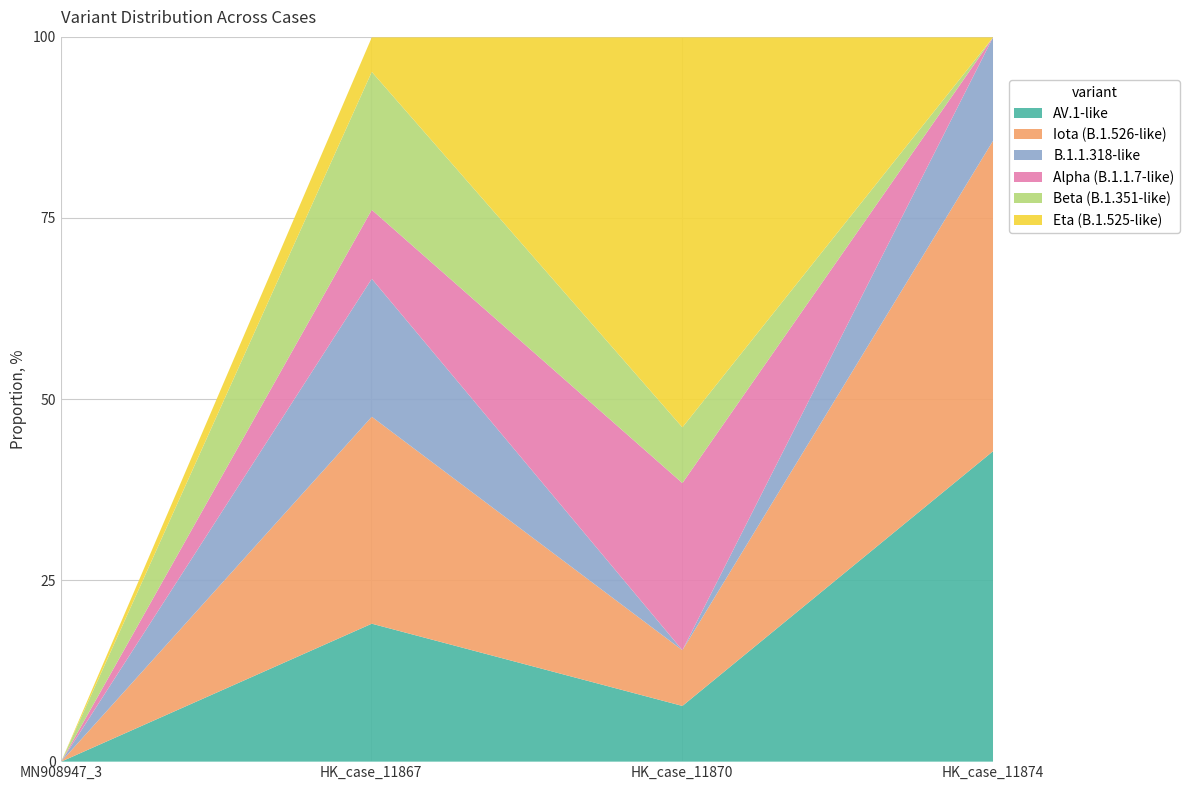

Is it true that AV.1-like equals 27.2 at MN908947_3?

False